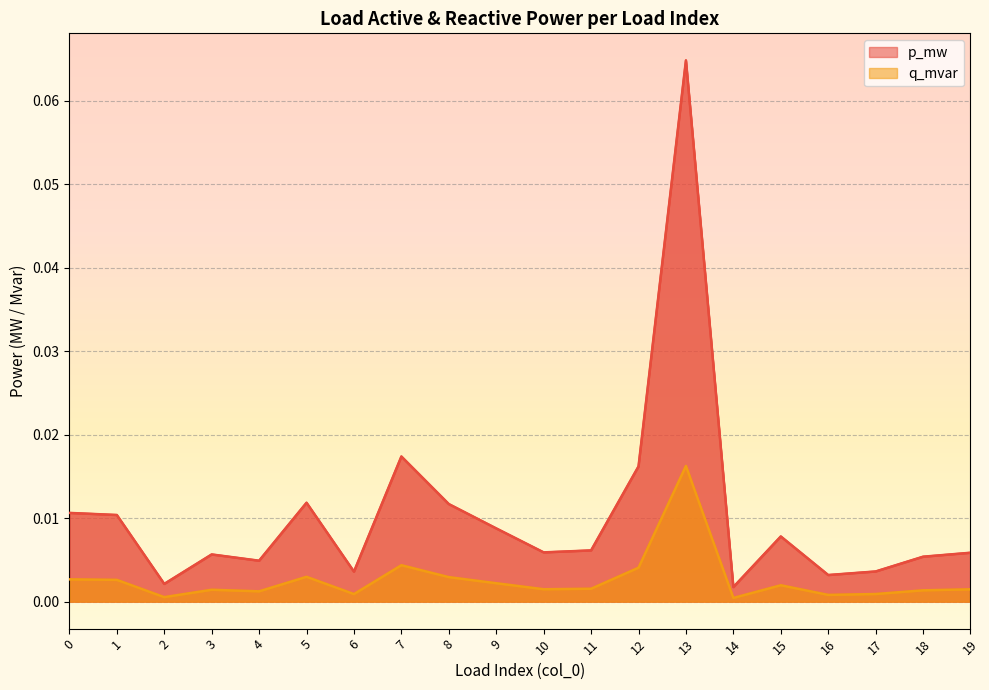

Which series has the largest range (max minus min)?

p_mw